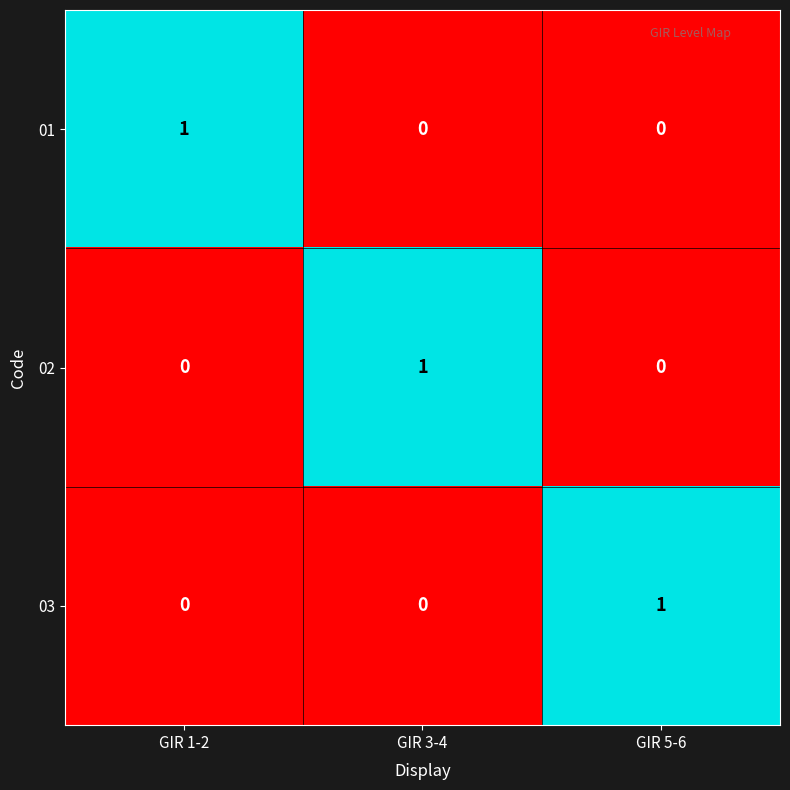

Reading left to right, extract all data points from this chart.

01: GIR 1-2=1	GIR 3-4=0	GIR 5-6=0
02: GIR 1-2=0	GIR 3-4=1	GIR 5-6=0
03: GIR 1-2=0	GIR 3-4=0	GIR 5-6=1